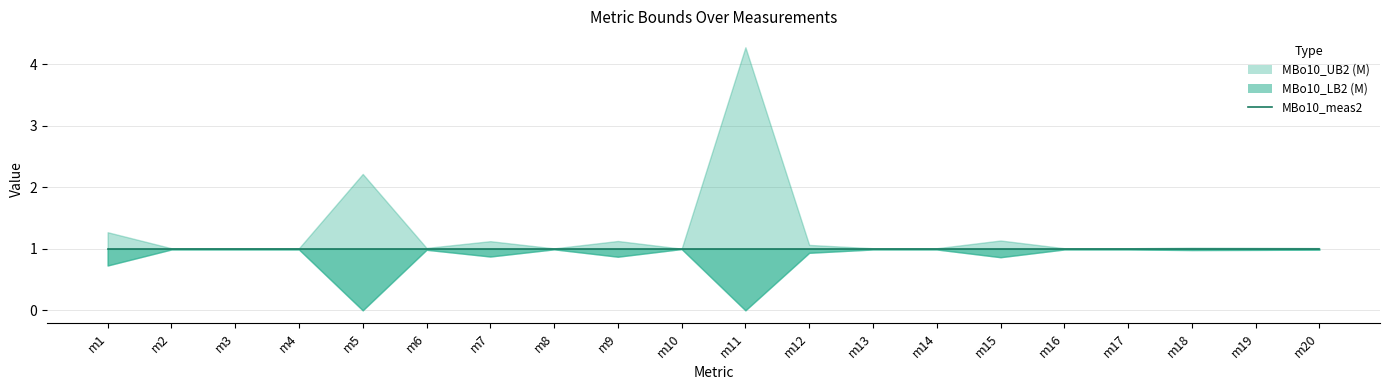

Reading left to right, what are all the values shown in this chart?

MBo10_LB2 (M): 0.7	1.0	1.0	1.0	0.0	1.0	0.9	1.0	0.9	1.0	0.0	0.9	1.0	1.0	0.9	1.0	1.0	1.0	1.0	1.0
MBo10_meas2: 1.0	1.0	1.0	1.0	1.0	1.0	1.0	1.0	1.0	1.0	1.0	1.0	1.0	1.0	1.0	1.0	1.0	1.0	1.0	1.0
MBo10_UB2 (M): 1.3	1.0	1.0	1.0	2.2	1.0	1.1	1.0	1.1	1.0	4.3	1.1	1.0	1.0	1.1	1.0	1.0	1.0	1.0	1.0